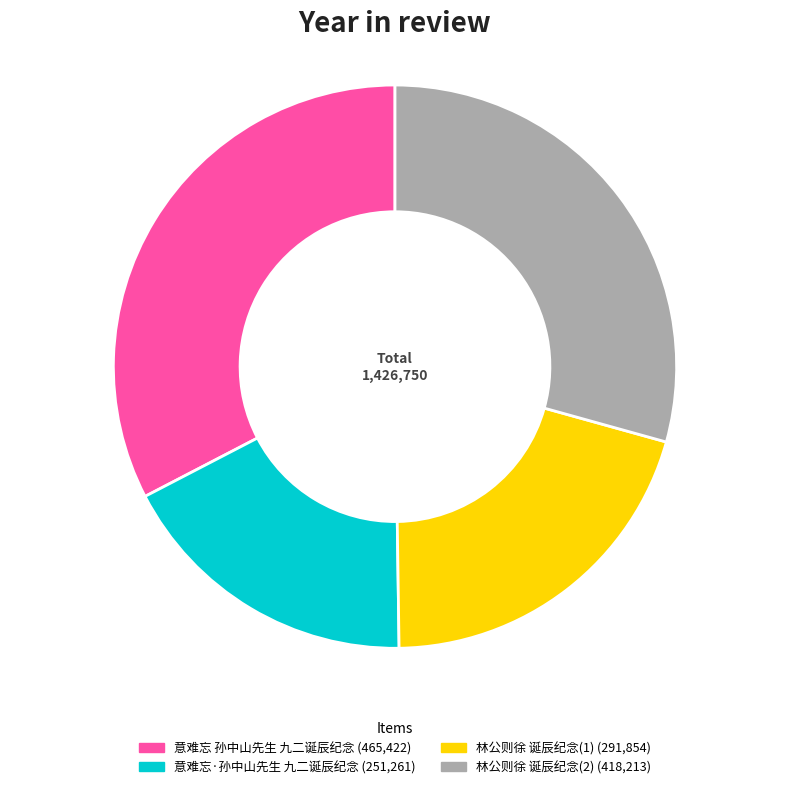

Is there a majority slice in this chart?

No